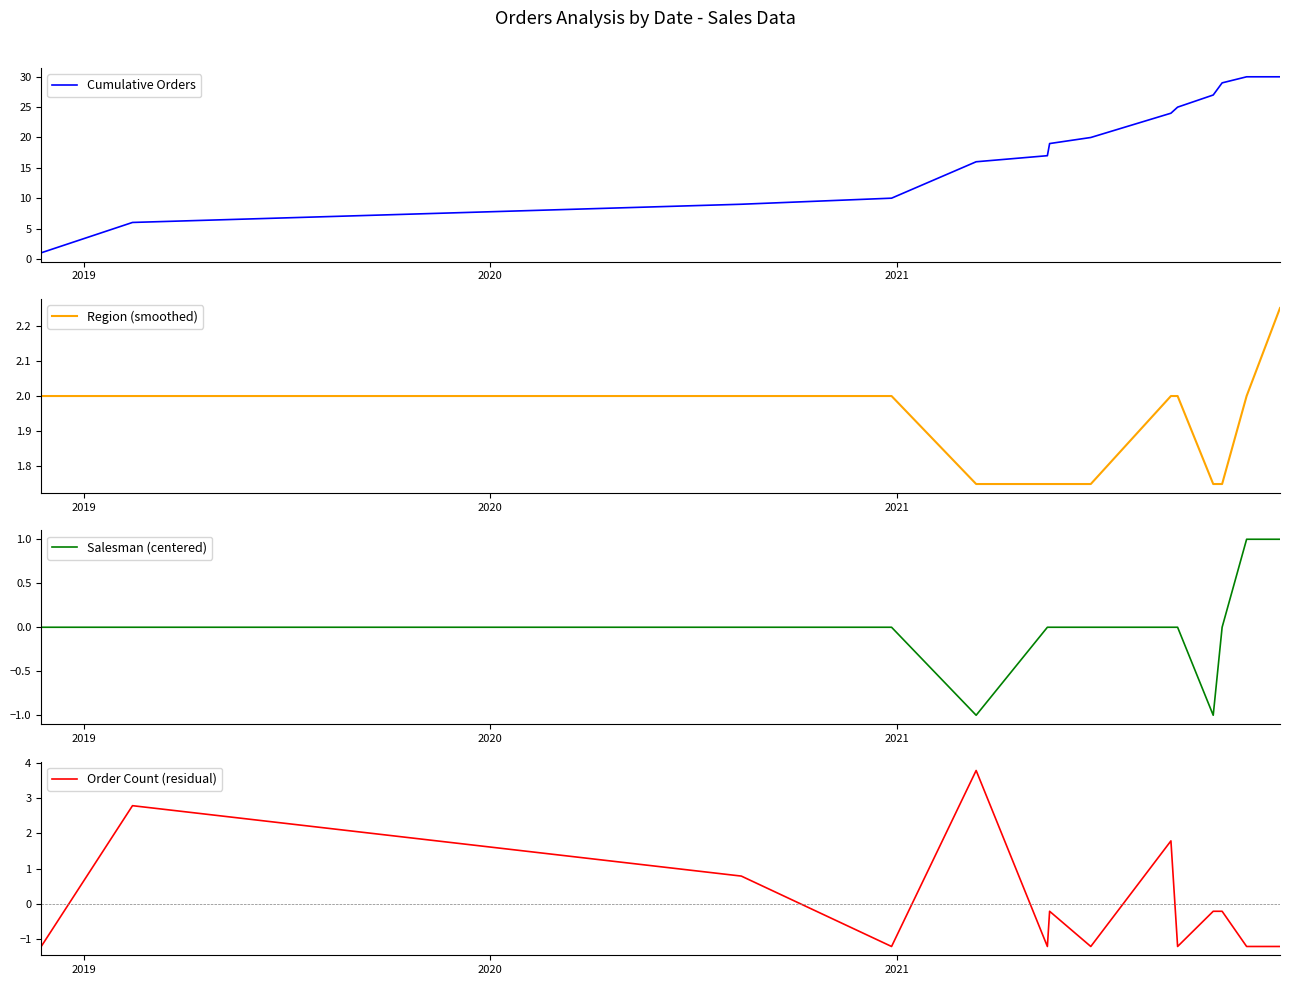

How many lines are shown in the chart?

4